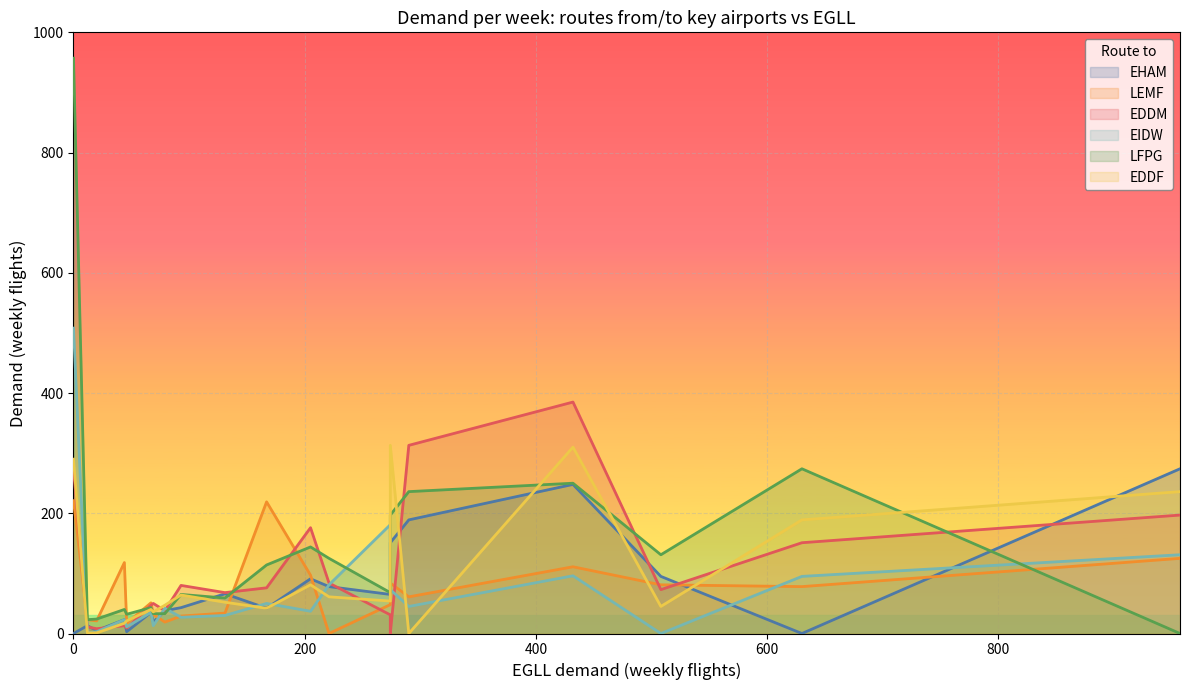

Between EHAM and LROP, which series saw the biggest shift?

LFPG